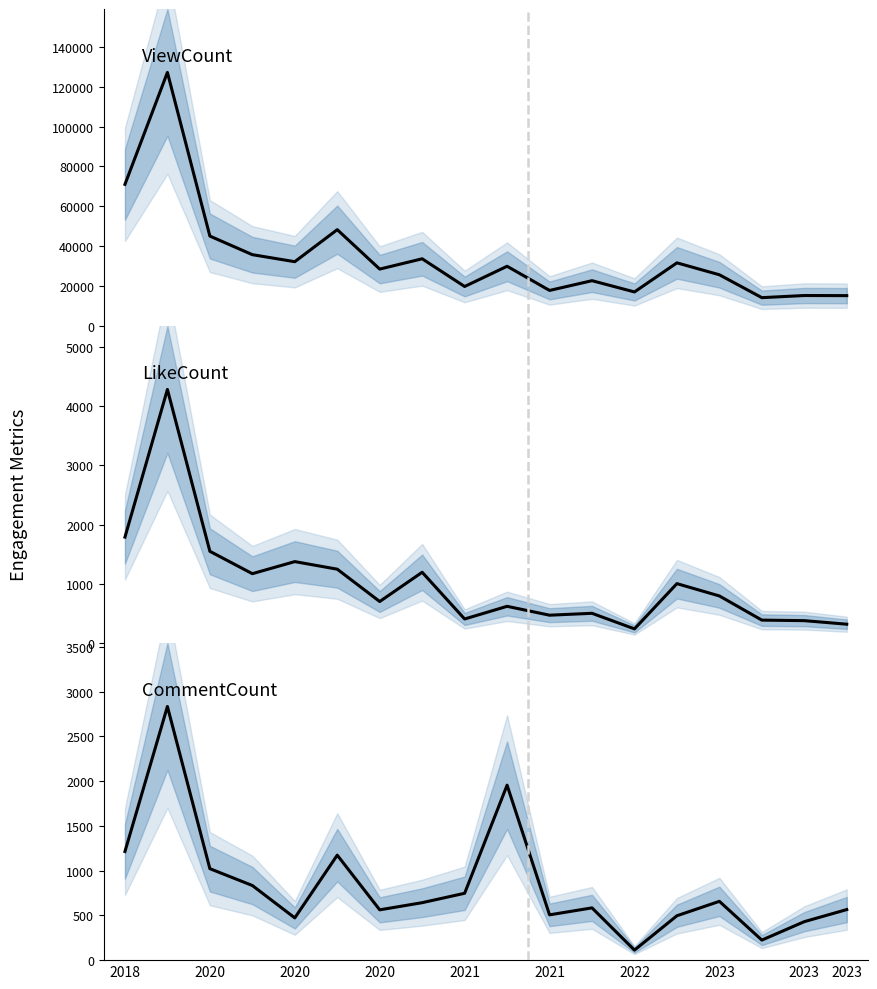

What is the difference between the LikeCount values at 2021 and 2020?

302